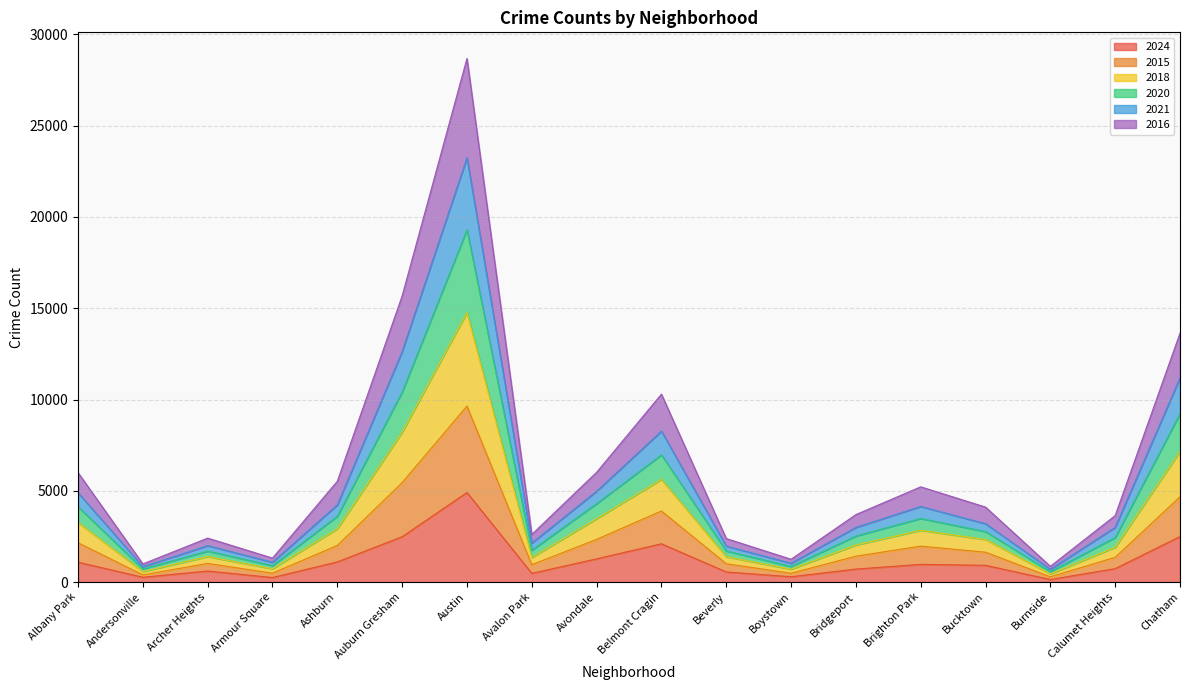

What is the minimum value shown in the chart?

138